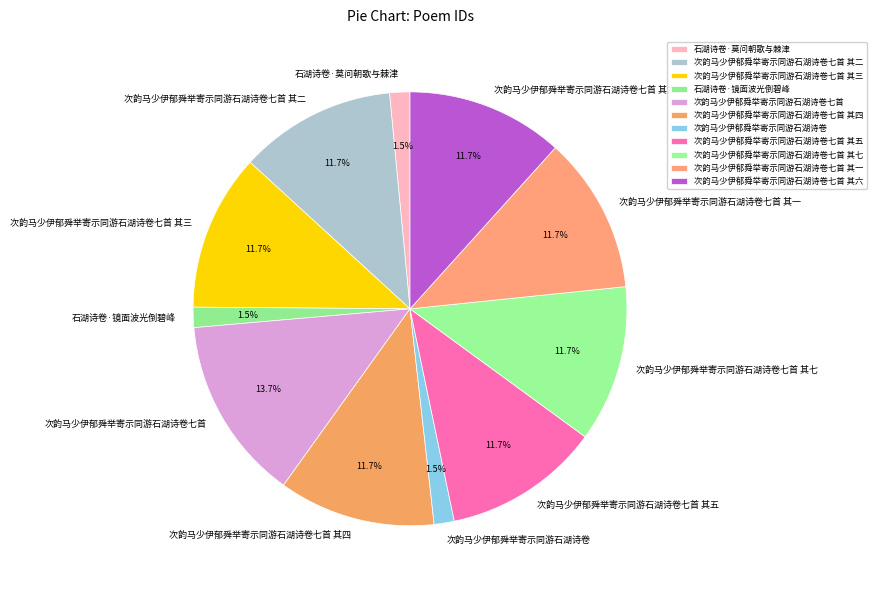

Between 次韵马少伊郁舜举寄示同游石湖诗卷 and 次韵马少伊郁舜举寄示同游石湖诗卷七首 其四, which is larger?

次韵马少伊郁舜举寄示同游石湖诗卷七首 其四